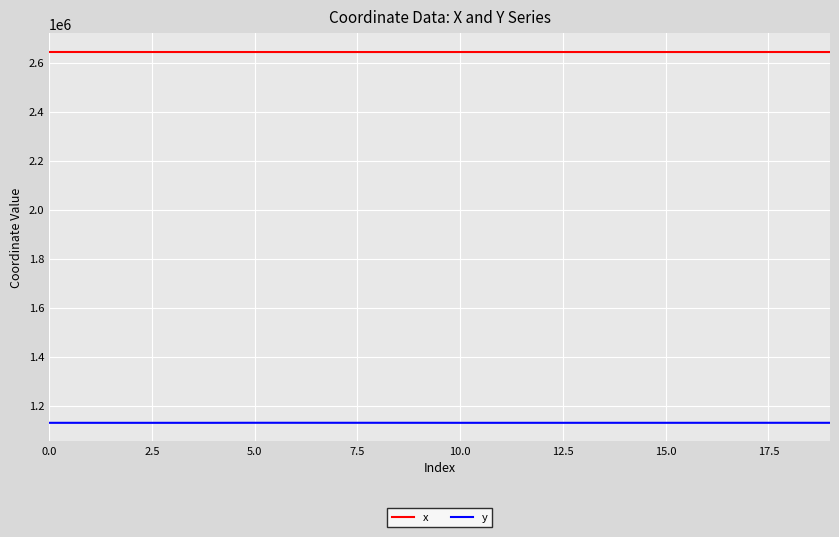

Rank the series by their maximum value, from lowest to highest.

y, x